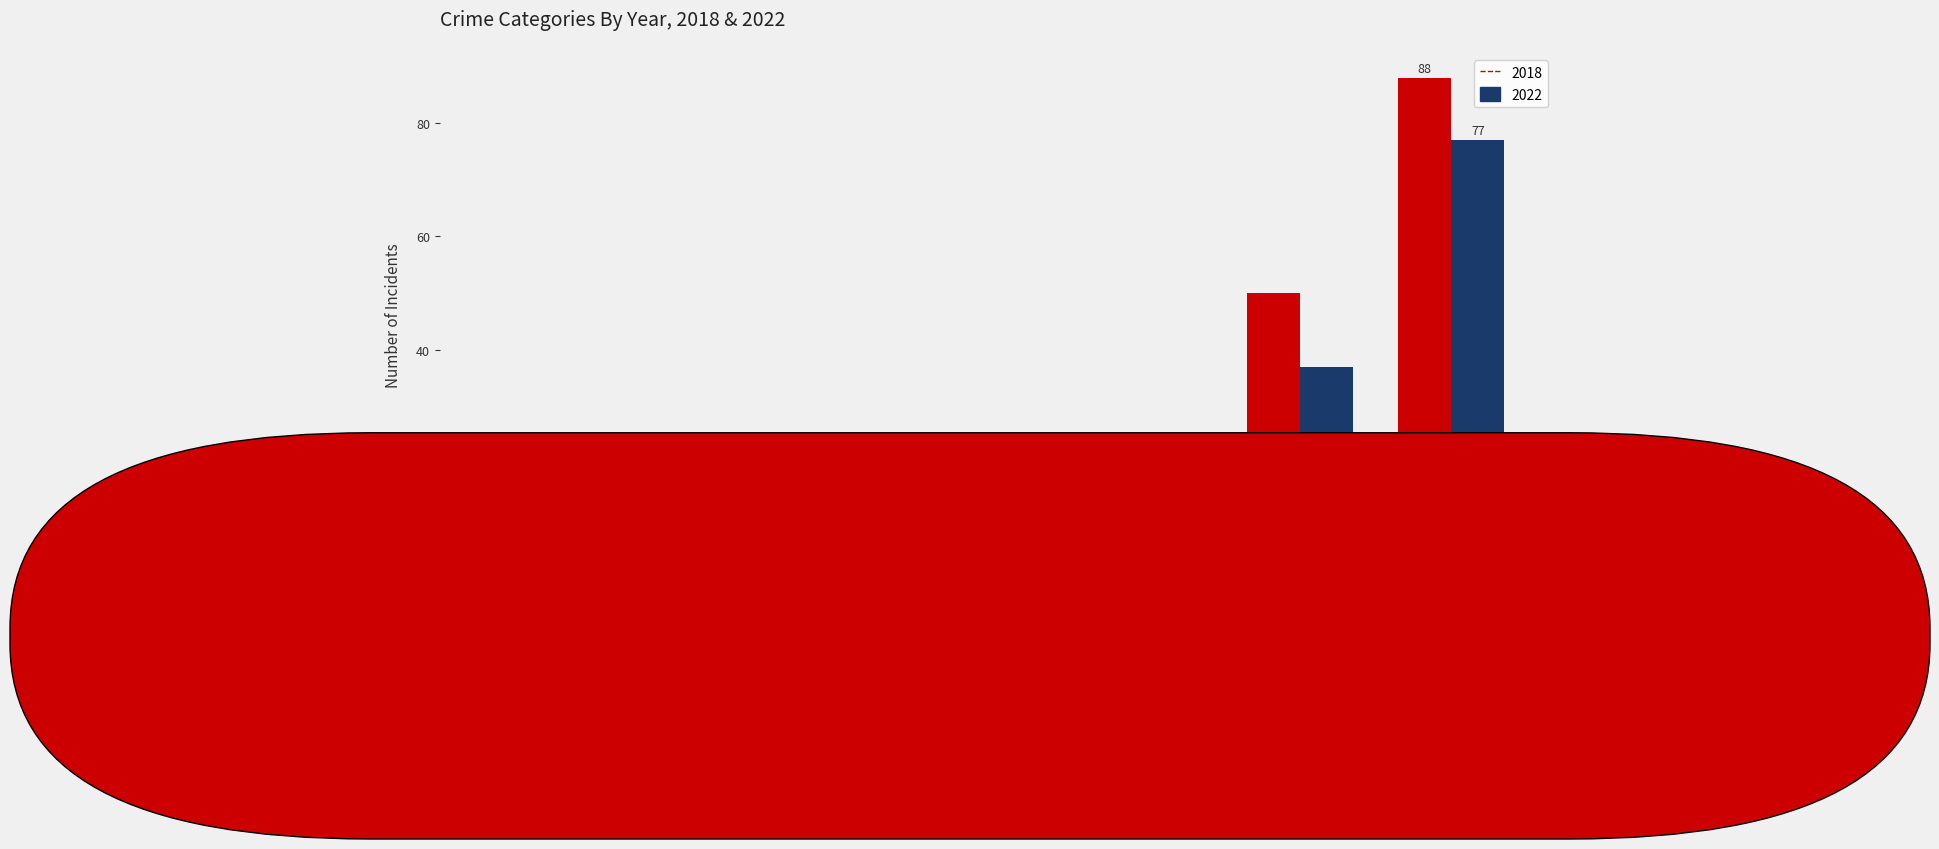

At which label is 2022 closest to 38?

THEFT